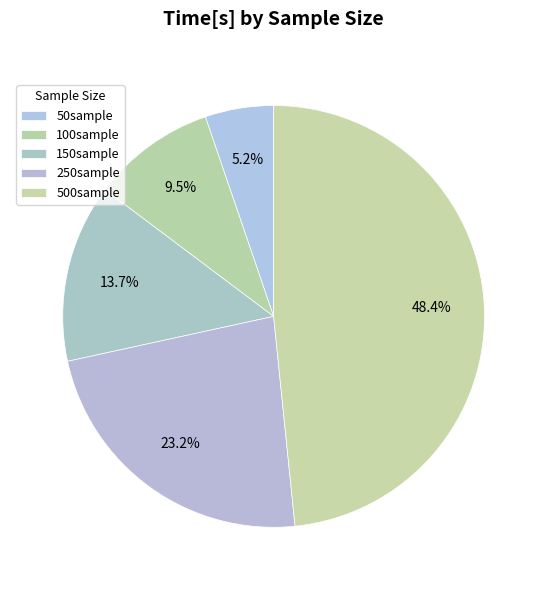

To the nearest percent, what is the difference between the 150sample and 250sample slice percentages?

10%